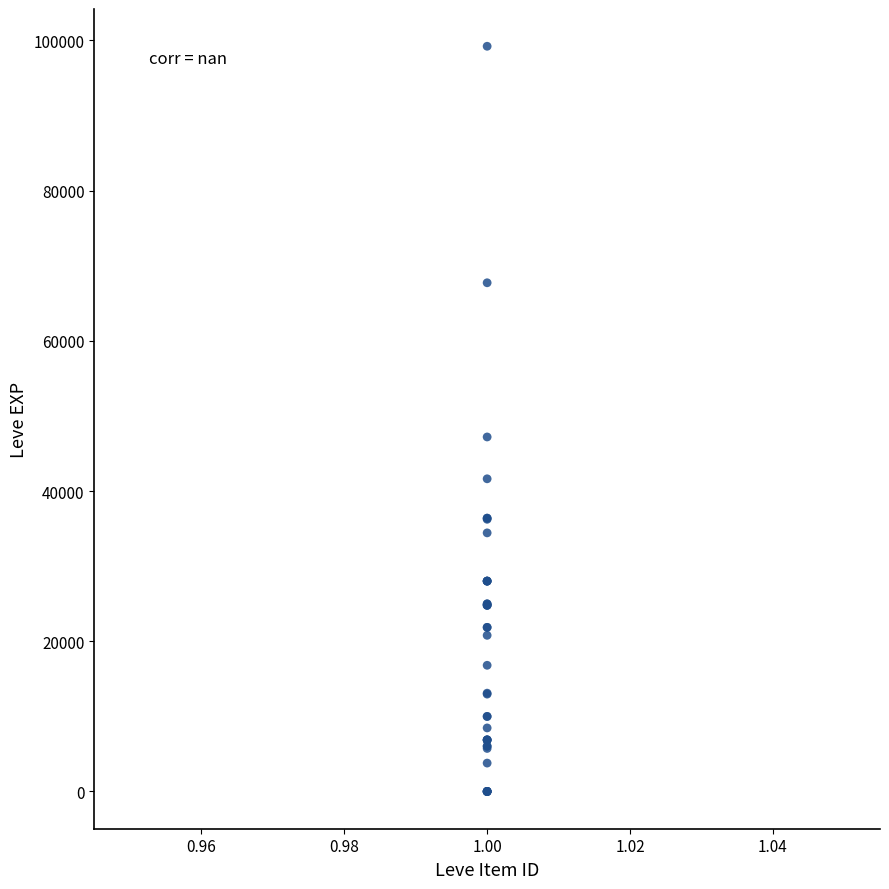

What Y value in the scatter plot is closest to 49610?

47200